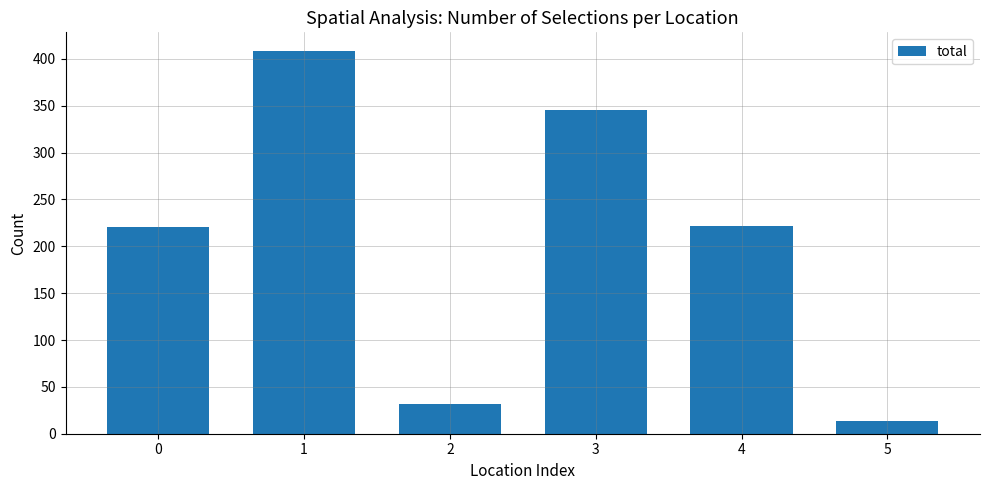

The value at 5 is 14. True or false?

True